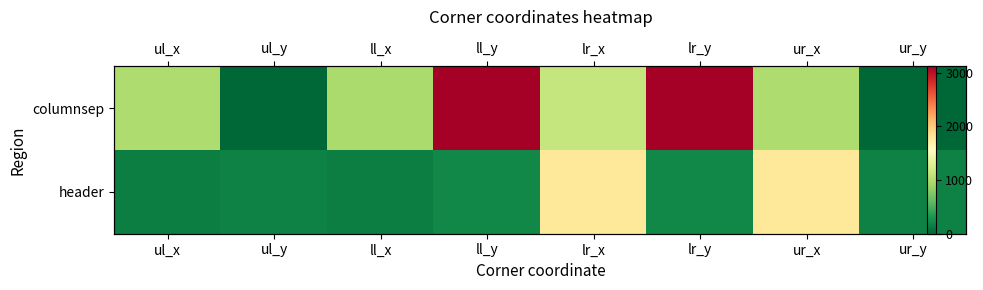

At which category does the chart reach its peak across all series?

ll_y